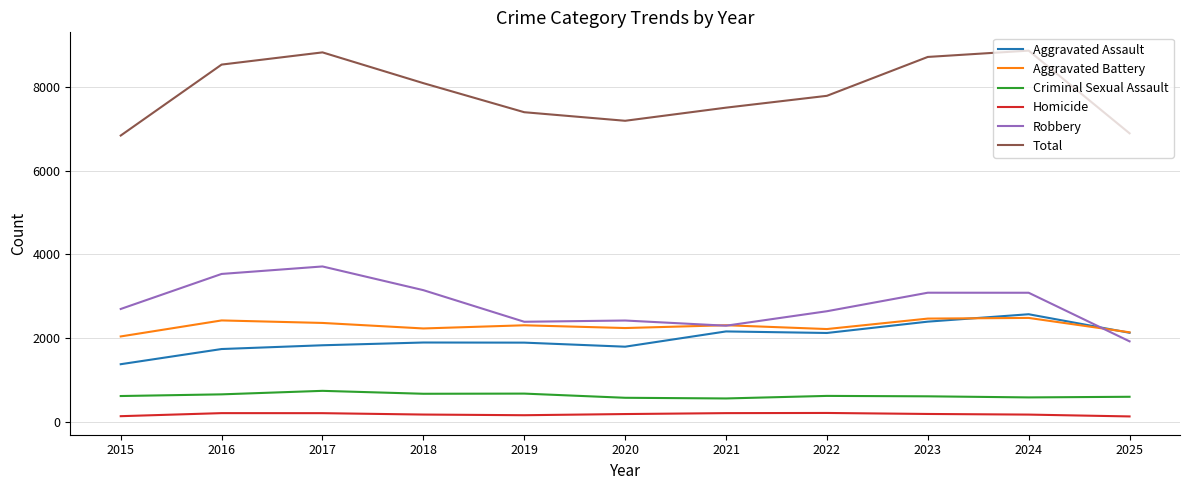

True or false: Total has a value of 9796 at 2020.

False